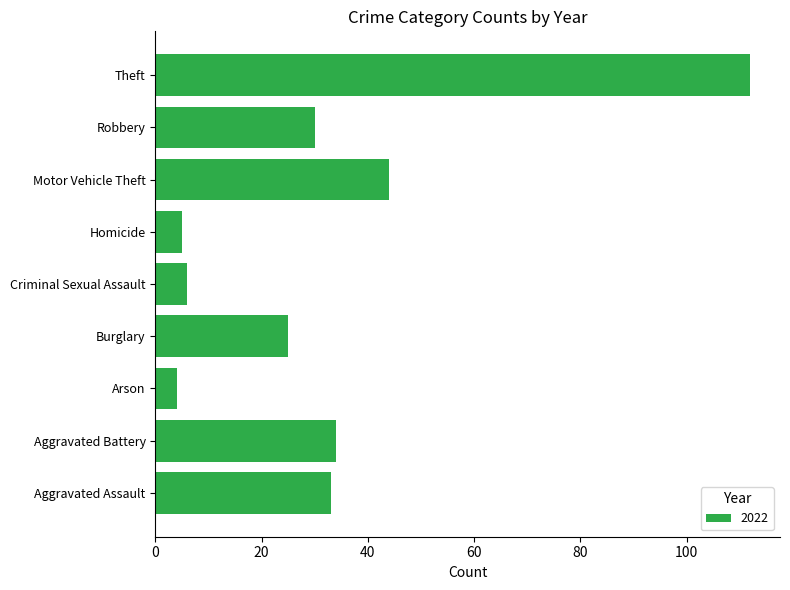

How many bars are there in total?

9